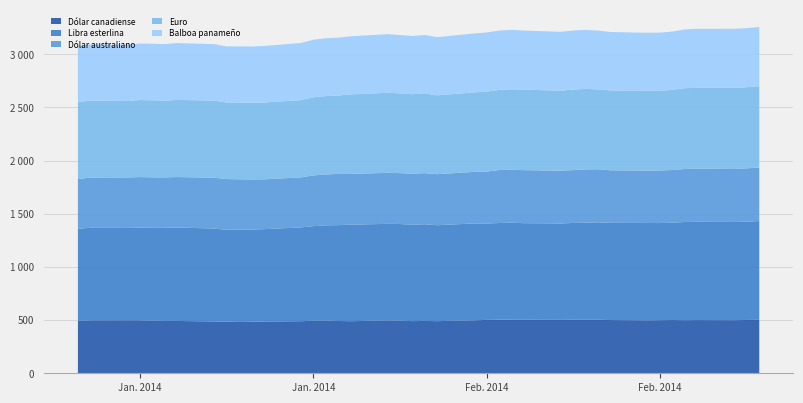

Reading left to right, list all the values displayed in this chart.

Dólar canadiense: 492.7	497.8	498.6	498.3	494.8	492.4	492.3	487.0	485.4	482.8	484.3	486.8	489.5	494.2	495.5	491.6	489.7	496.9	494.3	490.5	492.3	490.1	498.3	501.7	503.8	503.9	502.9	502.1	502.9	503.0	503.1	500.5	497.9	499.2	500.6	499.2	500.3	499.3	501.5	502.3
Libra esterlina: 866.4	870.2	868.3	871.0	873.1	875.5	878.7	874.4	863.7	867.9	866.6	868.5	882.1	889.5	895.8	901.5	908.0	908.3	909.4	907.0	909.2	902.3	911.1	906.8	909.2	912.3	908.7	906.8	911.0	912.9	916.3	914.7	915.2	913.6	915.2	923.8	924.2	923.9	924.2	929.5
Dólar australiano: 467.9	472.3	474.6	475.9	474.6	473.7	474.5	477.3	477.3	473.8	472.1	468.4	470.7	476.8	478.6	481.3	477.2	479.7	478.7	480.1	480.6	479.9	484.7	488.1	498.2	498.1	498.6	496.0	496.6	501.5	499.0	493.5	493.2	494.4	495.7	498.4	498.9	498.1	502.0	502.7
Euro: 724.3	723.7	719.2	724.2	724.8	721.9	725.6	725.5	720.0	722.2	719.9	722.5	726.4	734.7	736.9	737.2	747.5	753.2	749.8	747.4	750.0	741.7	747.4	752.2	753.2	756.3	756.5	753.0	757.6	757.1	751.1	751.0	748.8	749.6	753.9	759.9	760.6	762.6	762.5	765.4
Balboa panameño: 524.6	529.5	528.8	531.1	531.6	532.1	534.0	531.2	527.5	527.8	529.5	531.7	537.0	541.6	543.9	544.2	546.4	550.5	548.3	547.1	548.8	547.2	553.8	556.5	557.5	559.2	556.1	553.2	555.4	554.6	552.9	549.4	546.9	547.0	548.1	552.4	555.4	555.5	555.1	556.7